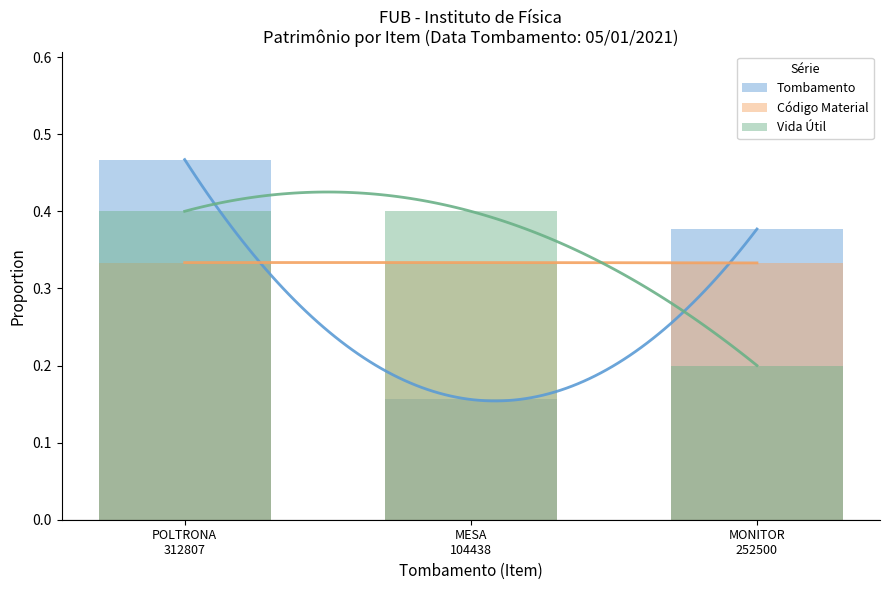

What is the sum of all Código Material values?

1.0